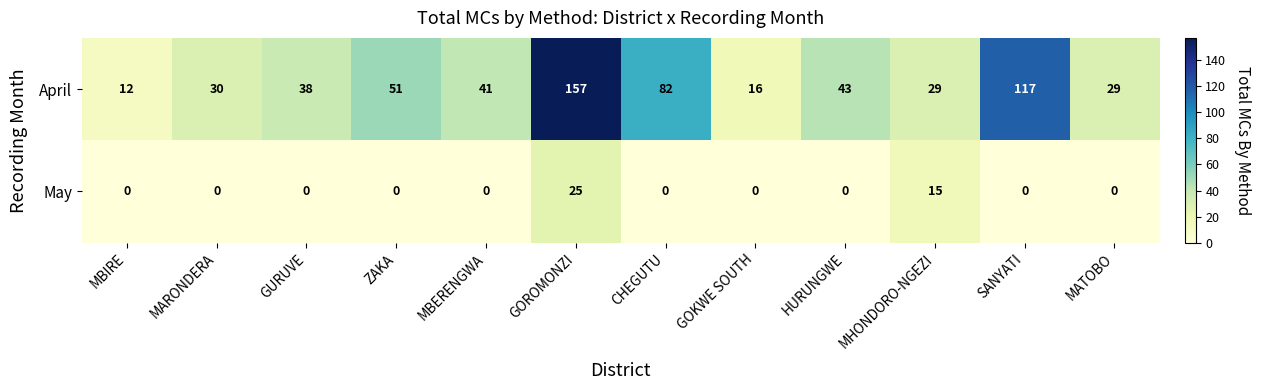

At which category is the sum across all series the highest?

GOROMONZI